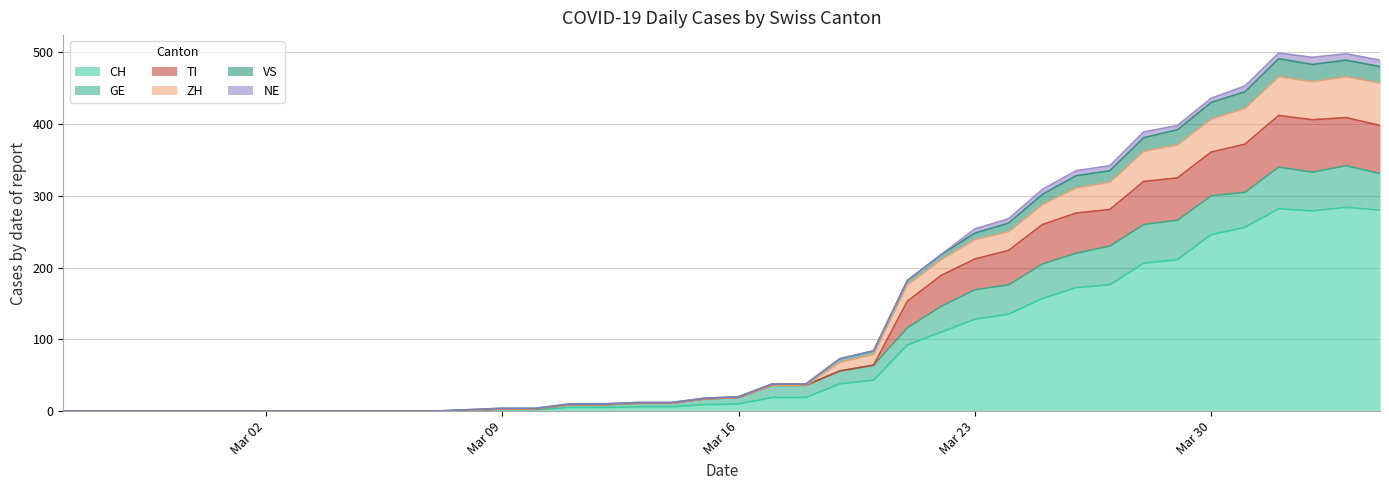

What is the highest value of the CH series?

284